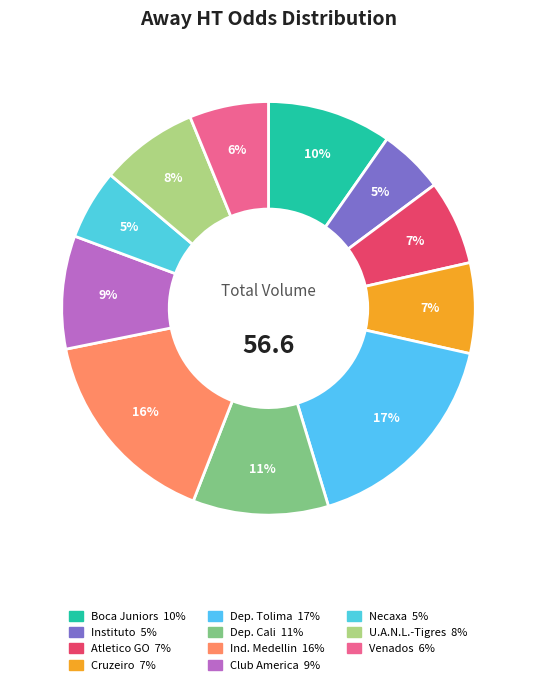

Count the number of slices in the pie.

11